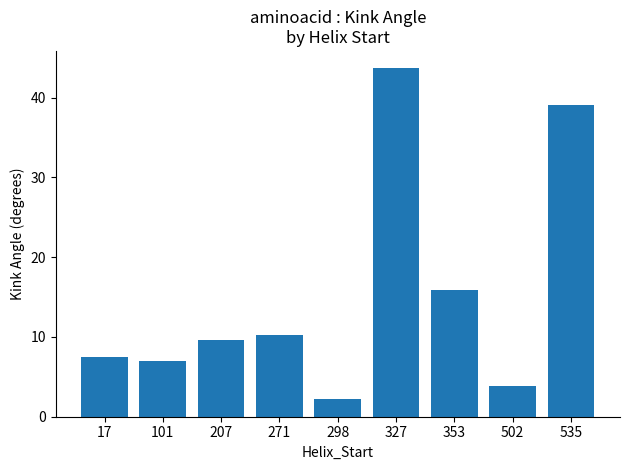

What is the value of the 8th bar from the left?

3.8